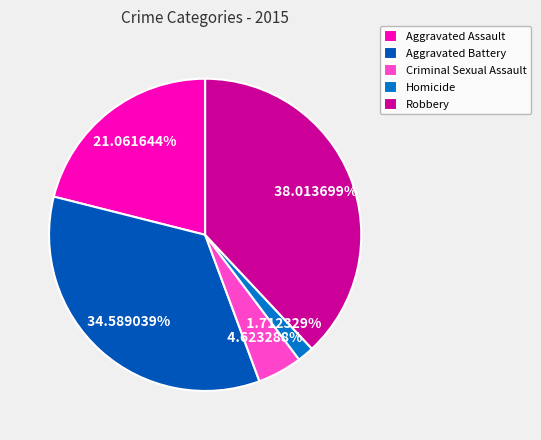

Approximately how many times larger is the value at Aggravated Battery compared to Aggravated Assault?

1.6